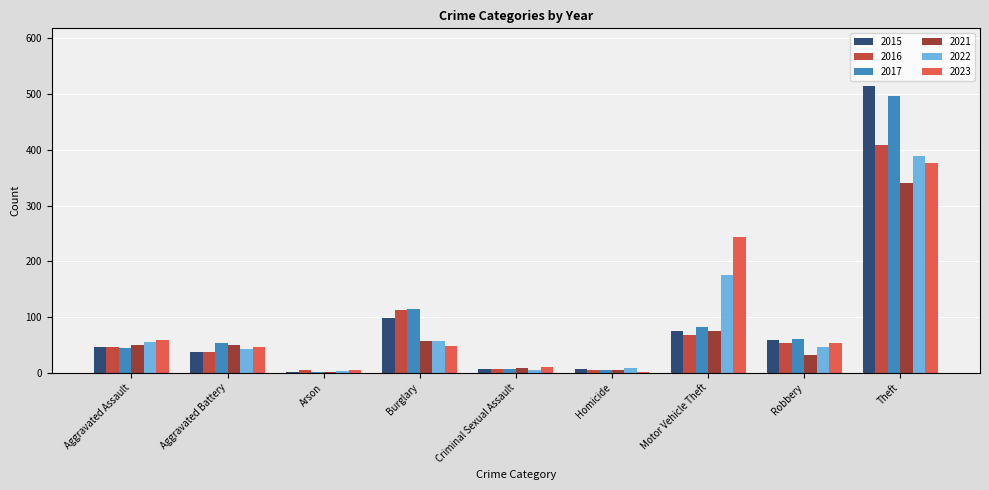

Is the value of 2016 at Aggravated Assault greater than the value of 2021 at Homicide?

Yes